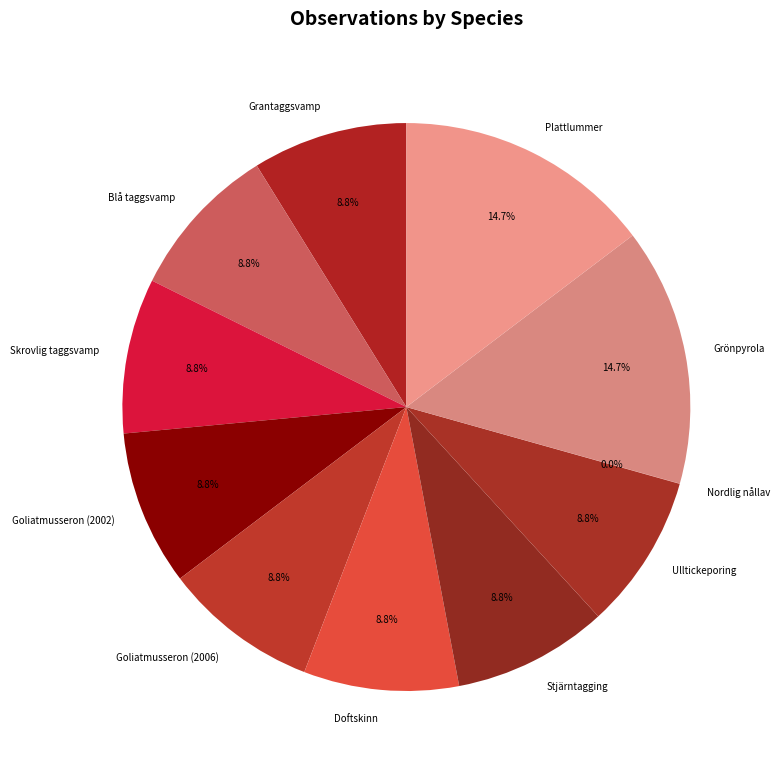

To the nearest percent, what is the combined percentage of Doftskinn and Goliatmusseron (2002)?

18%